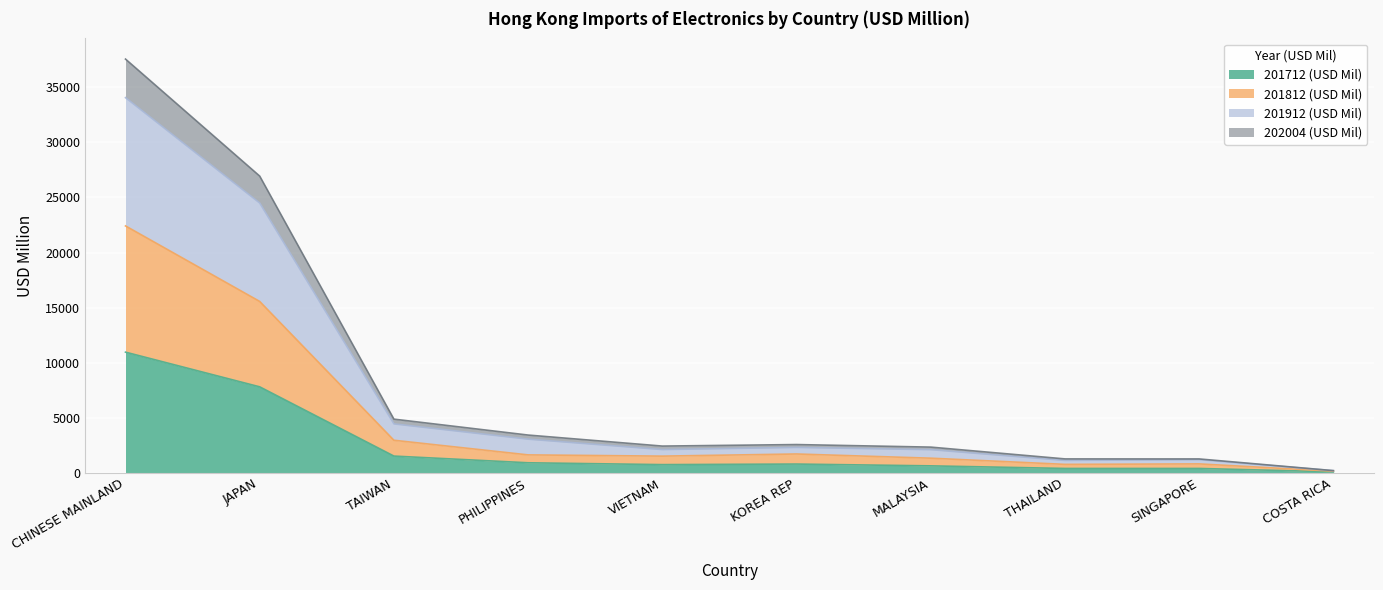

True or false: 201912 (USD Mil) and 201712 (USD Mil) intersect in this chart.

False